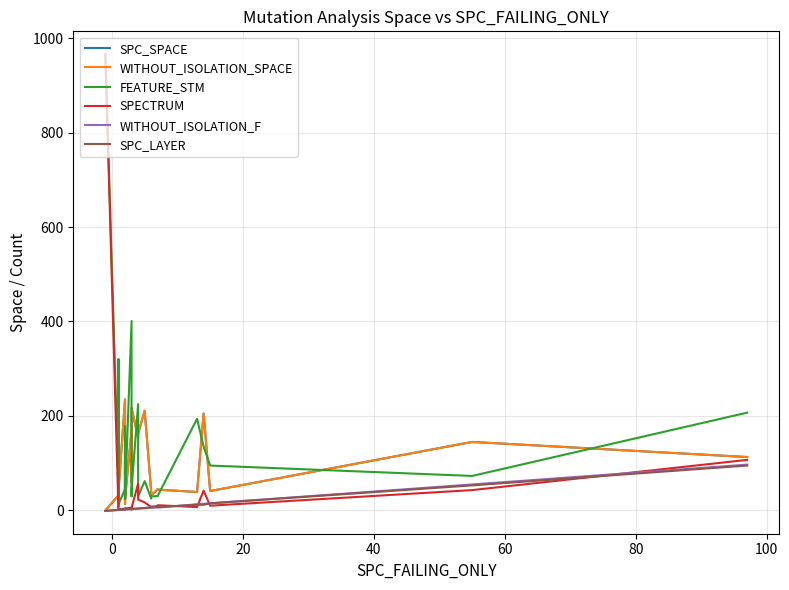

How many series are shown in this chart?

6